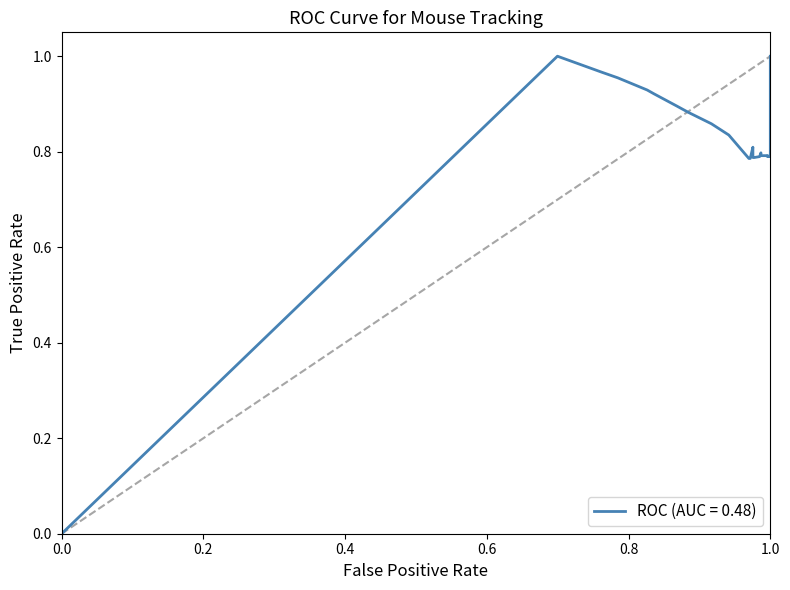

What is the value of the y_normalised point at the 7th from the left?

0.5